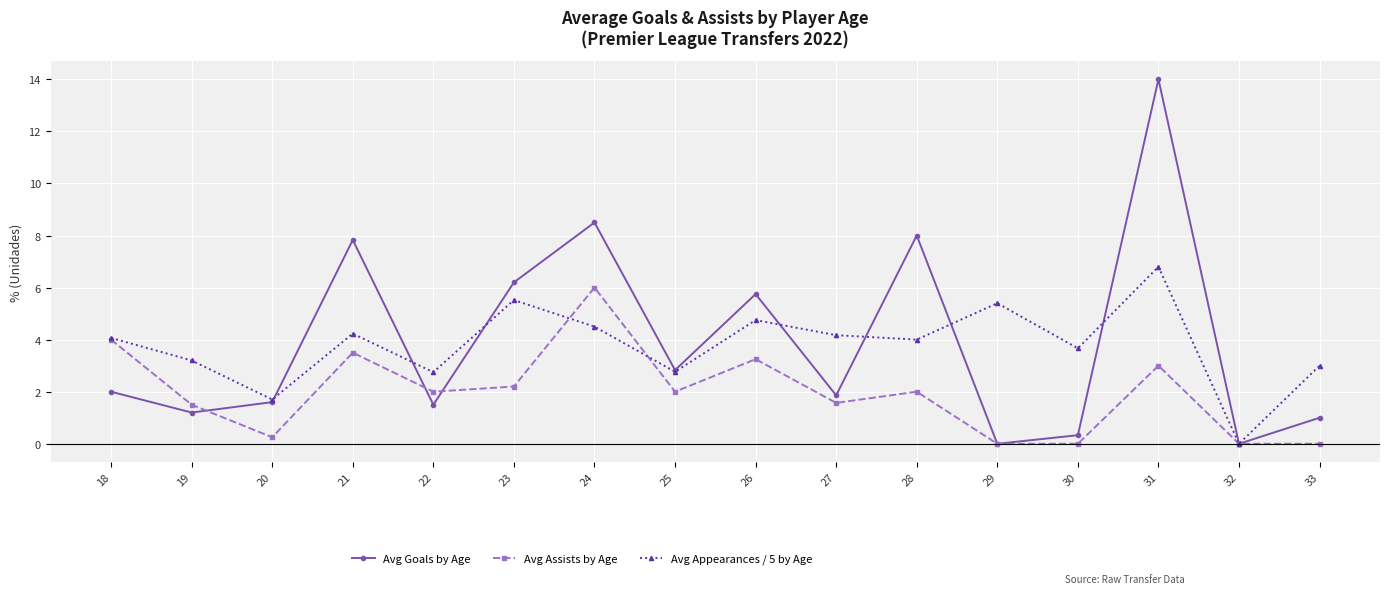

What is the difference between the highest and lowest values at 18?

2.1